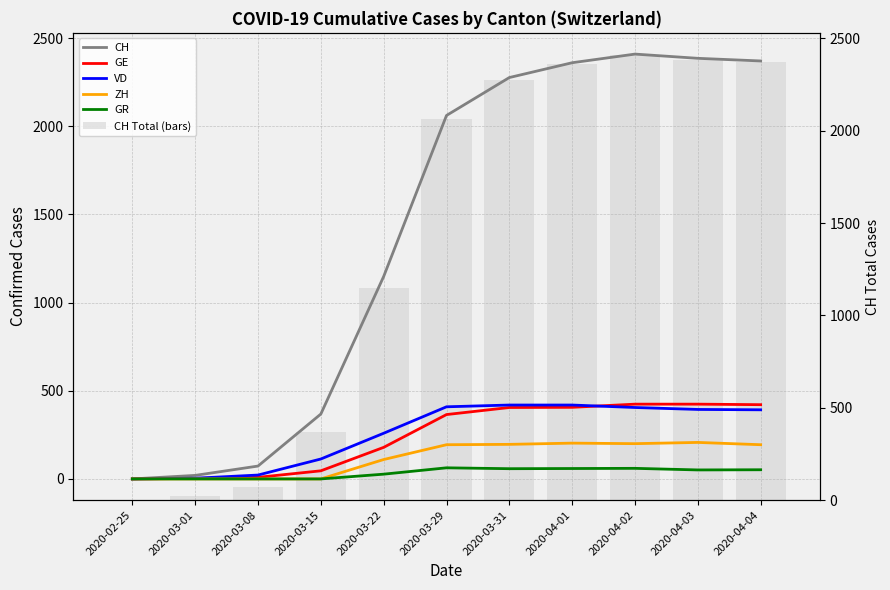

The GE series shows 28 at 2020-03-15. True or false?

False